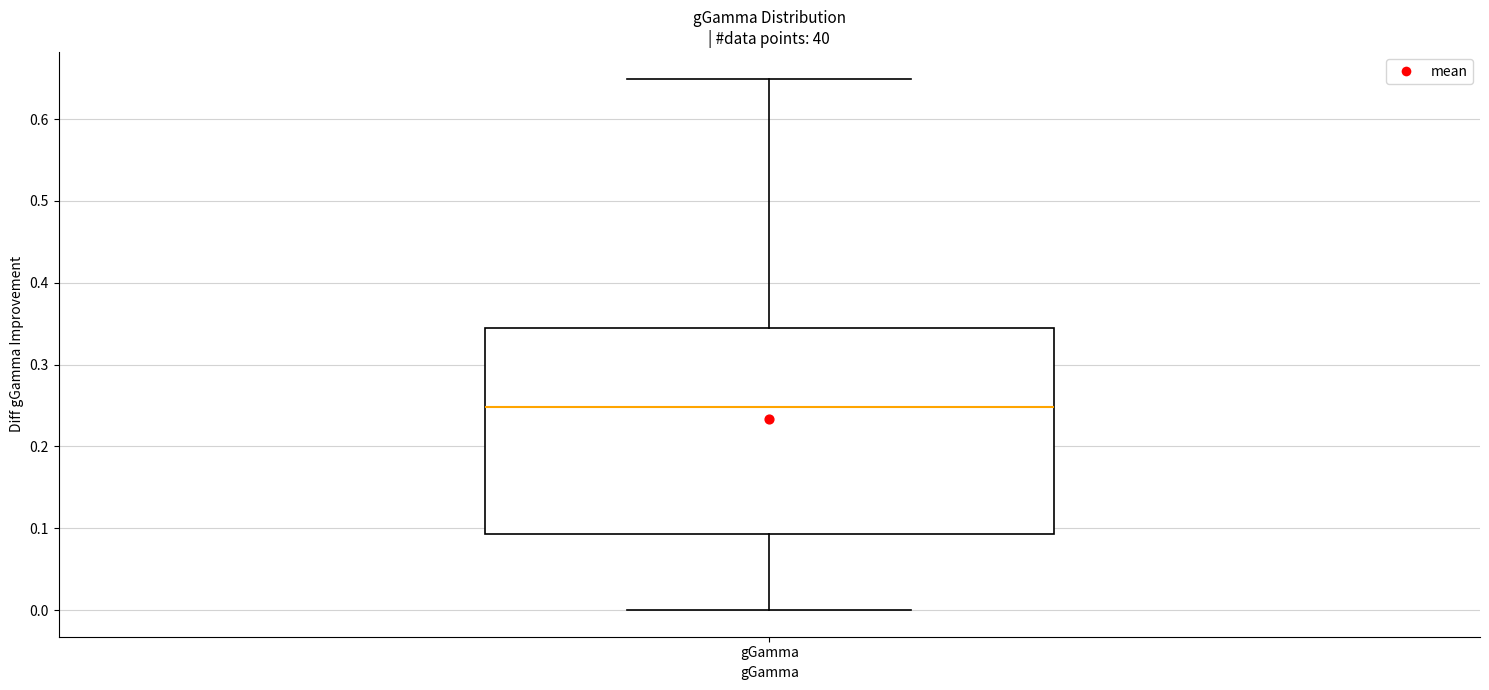

Read this box plot against the y-axis: the position of the median line, the range covered by the box, and the ends of both whiskers. The values are not printed on the chart, so give them approximately, as read against the axis.

median 0.25, box 0.09 to 0.35, whiskers 0.00 to 0.65